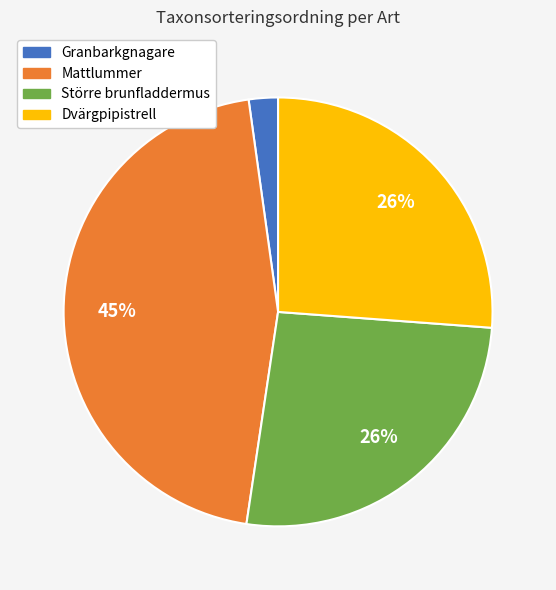

Is it true that Granbarkgnagare is 2% of the pie?

True